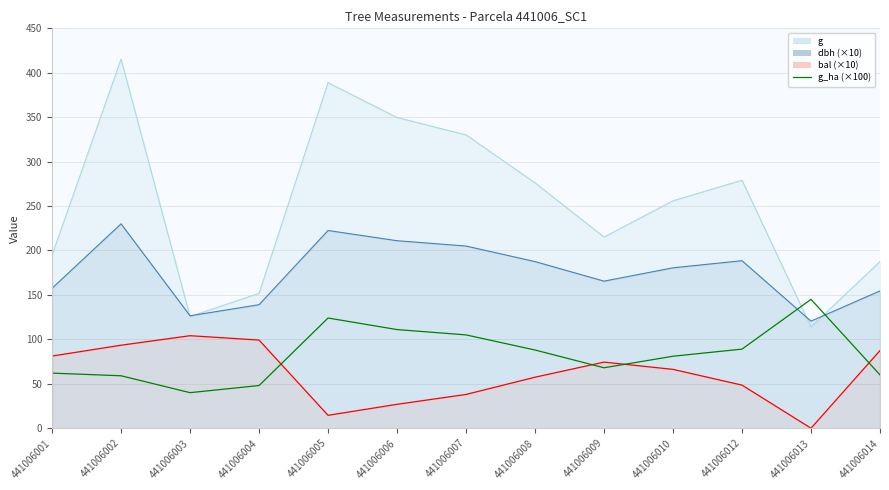

How many interior local valleys (lower than both neighbors) does the data have?

2